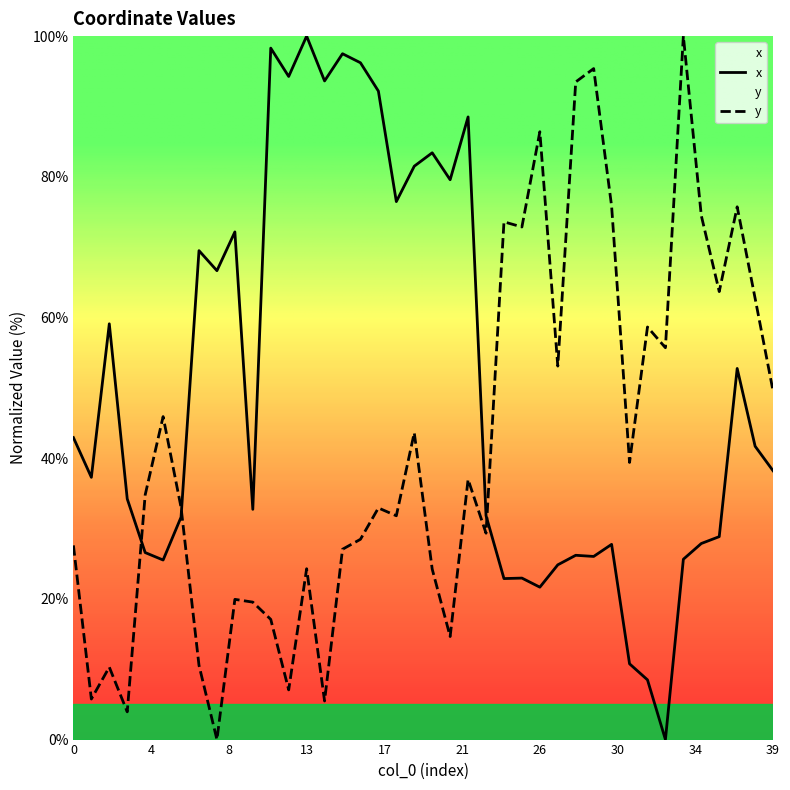

What is the difference between the maximum and minimum values in the x series?

100.0